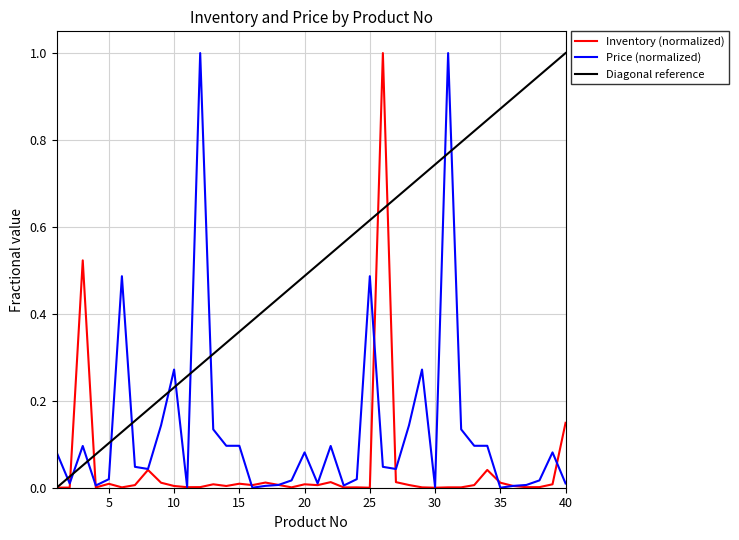

Rank the series by their average value, from lowest to highest.

Inventory (normalized), Price (normalized), Diagonal reference